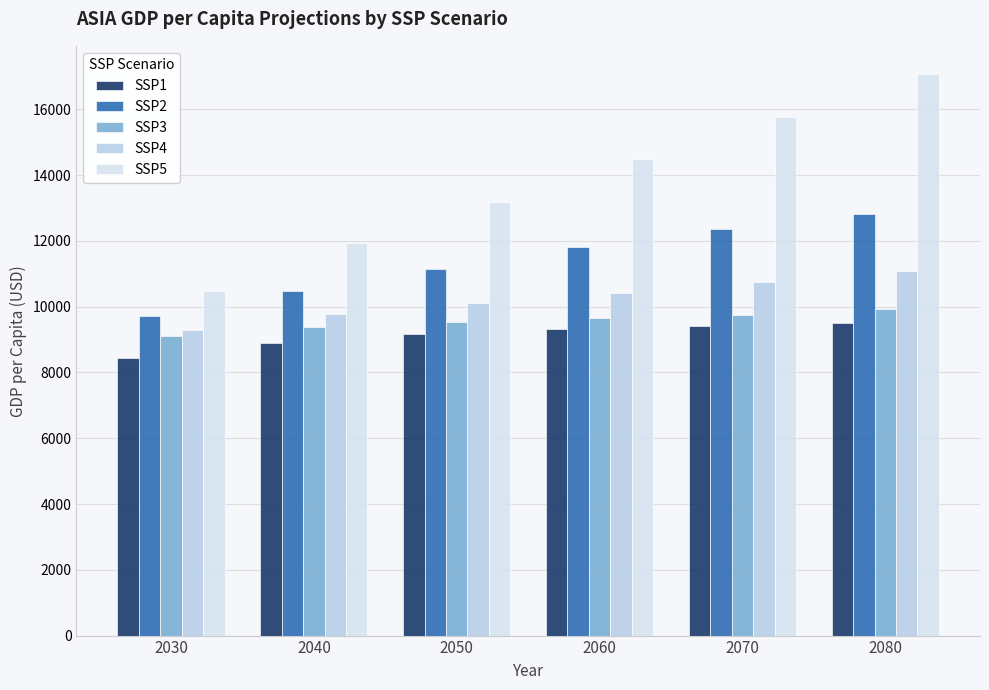

What is the approximate value of SSP1 at 2070?

9414.1